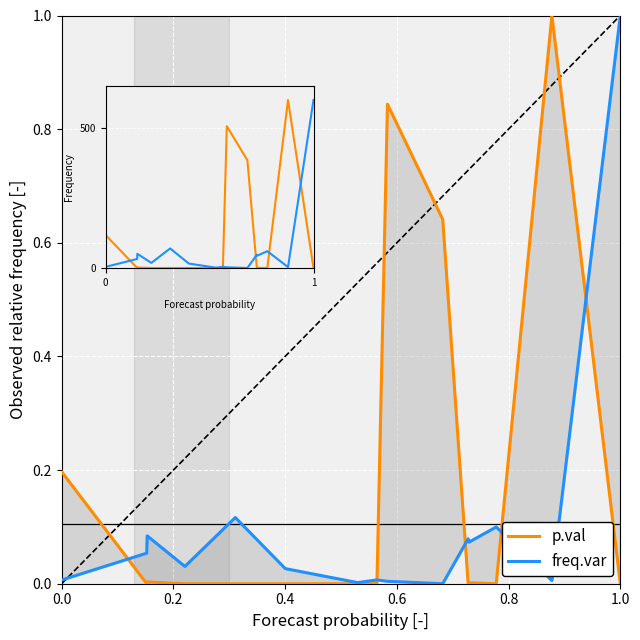

Reading left to right, what are all the values shown in this chart?

p.val: 118.2	0.0	1.8	0.0	0.0	0.0	0.0	0.1	506.4	384.7	0.0	1.0	0.0	600.0	0.0
freq.var: 3.9	32.3	50.6	18.2	69.9	16.0	1.2	4.0	2.5	0.0	47.4	43.9	59.9	3.4	600.0